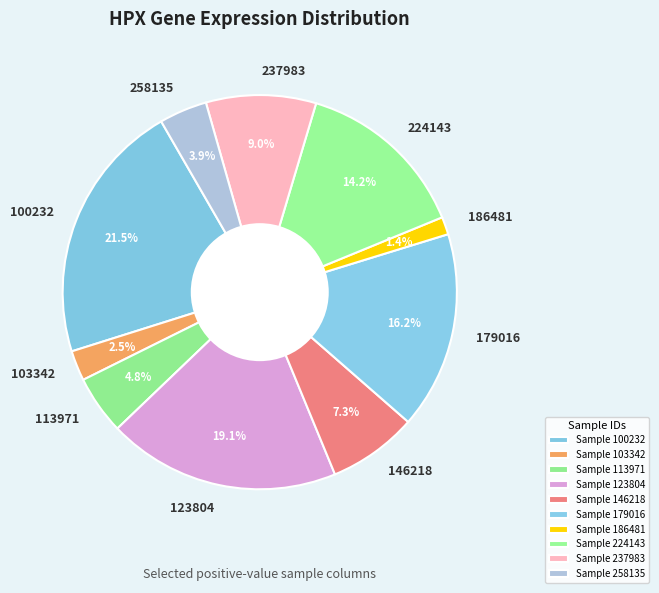

To the nearest percent, what is the difference between the largest and smallest slice percentages?

20%